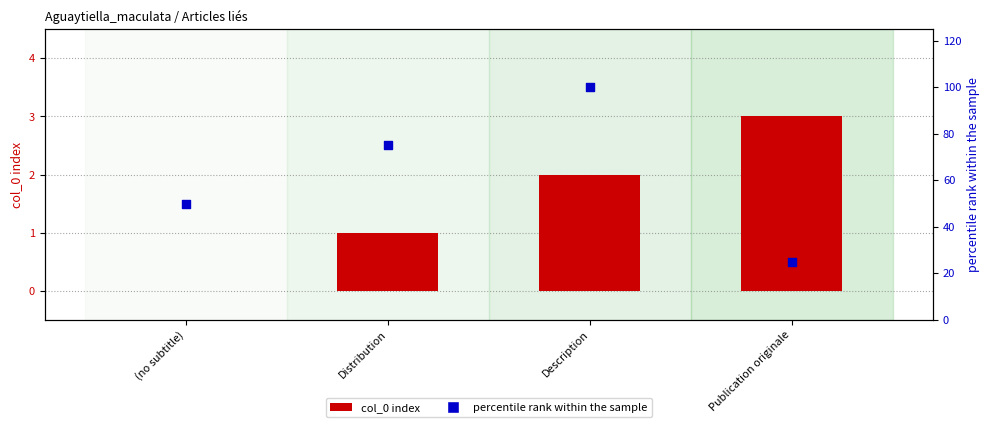

What are all the series names shown in the legend?

col_0 index, percentile rank within the sample